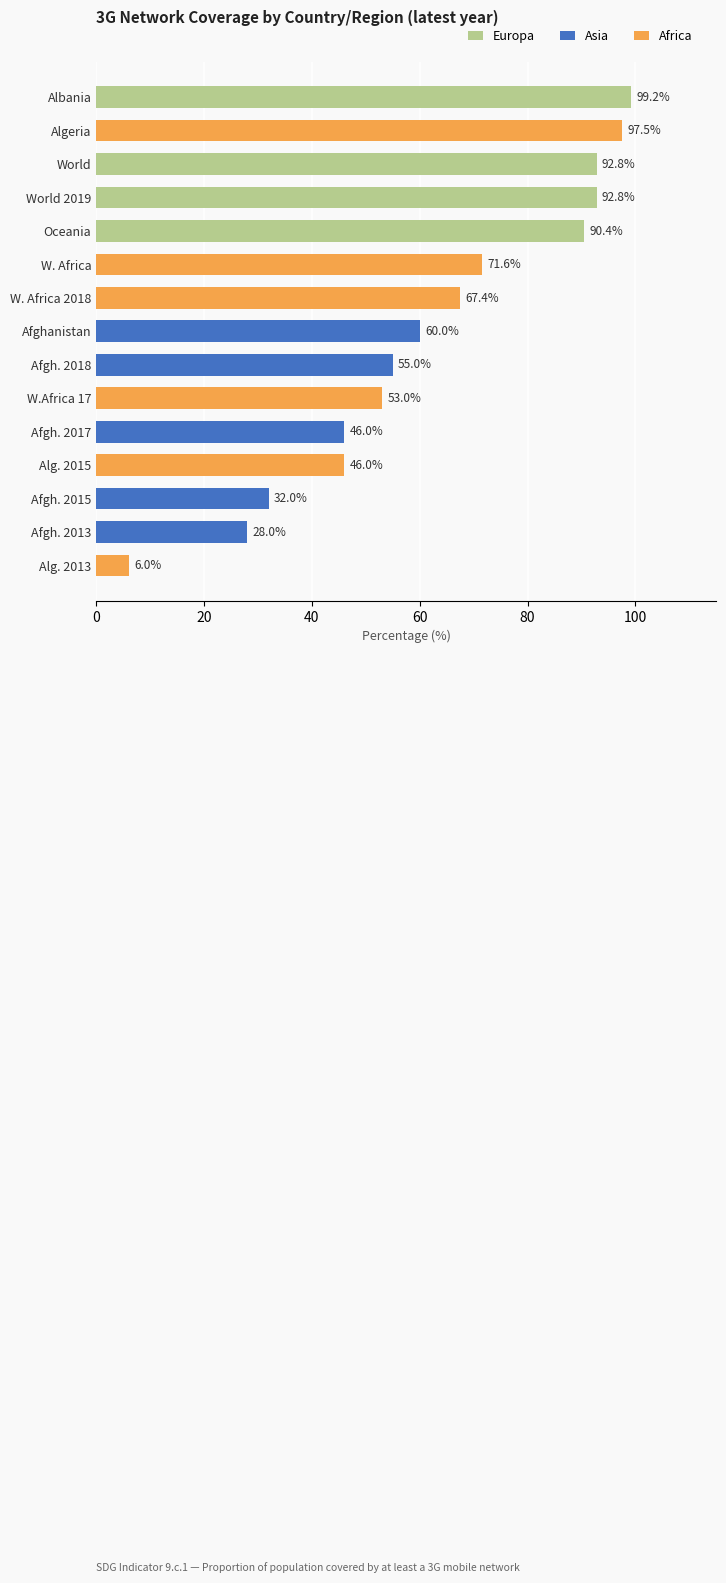

What are all the series names shown in the legend?

Europa, Asia, Africa